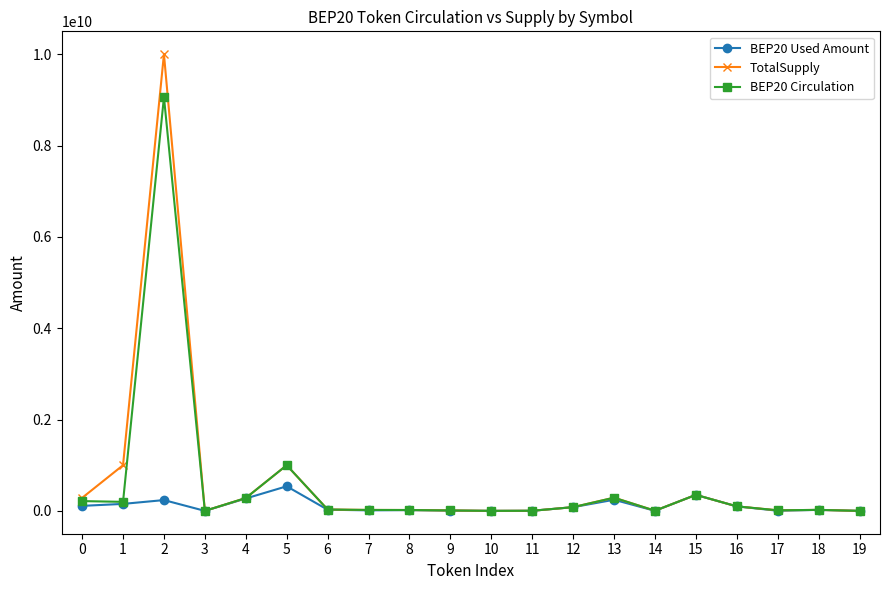

True or false: BEP20 Used Amount has more than 0 points higher than both neighbors.

True